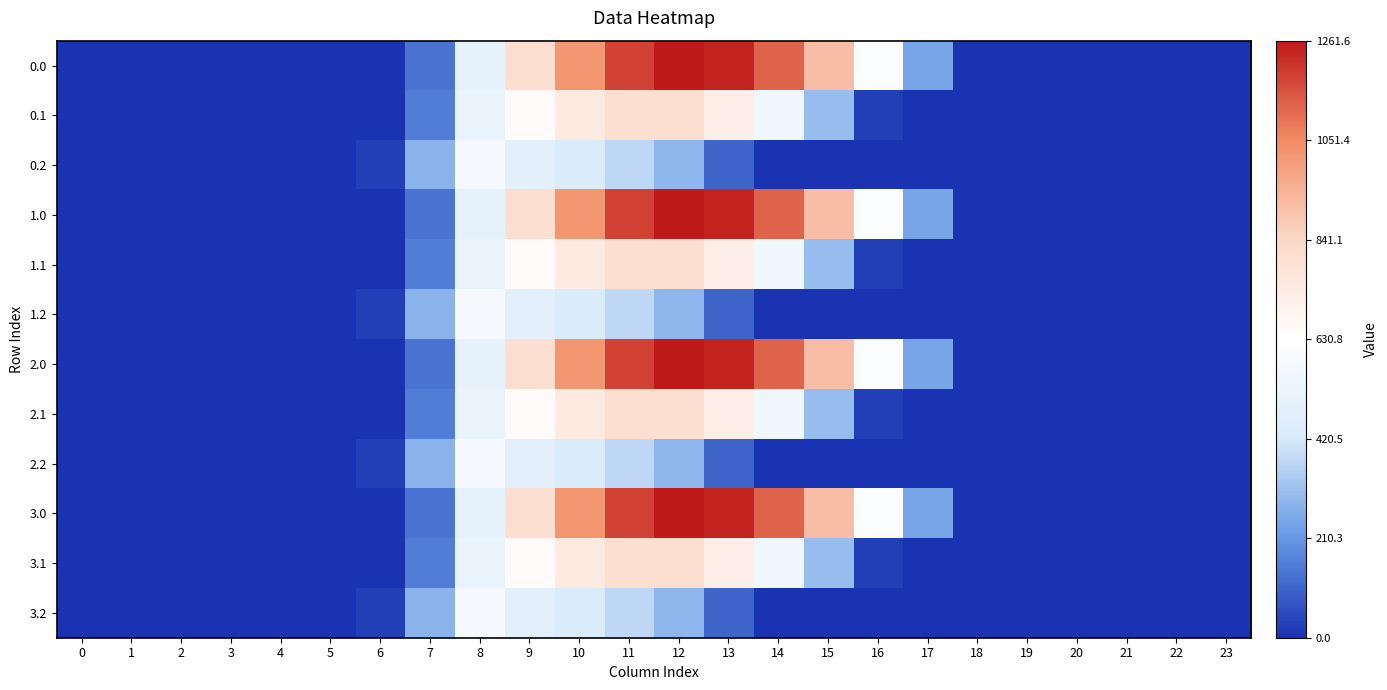

Between 17 and 23, which is larger?

17